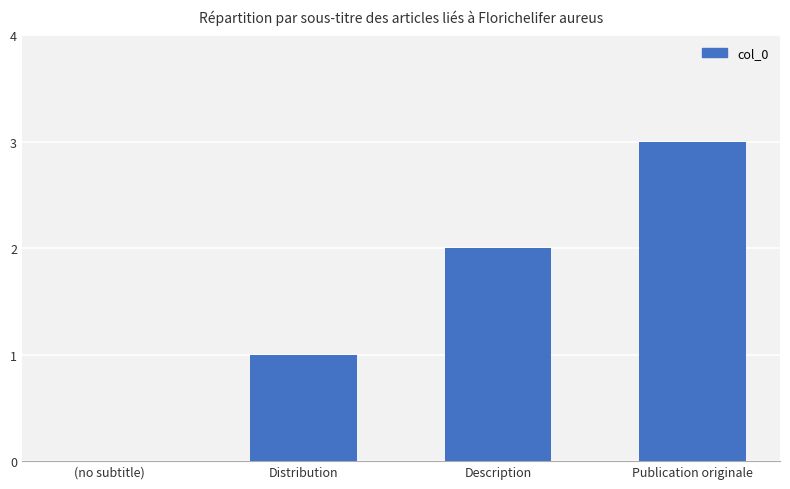

What is the maximum value shown in the chart?

3